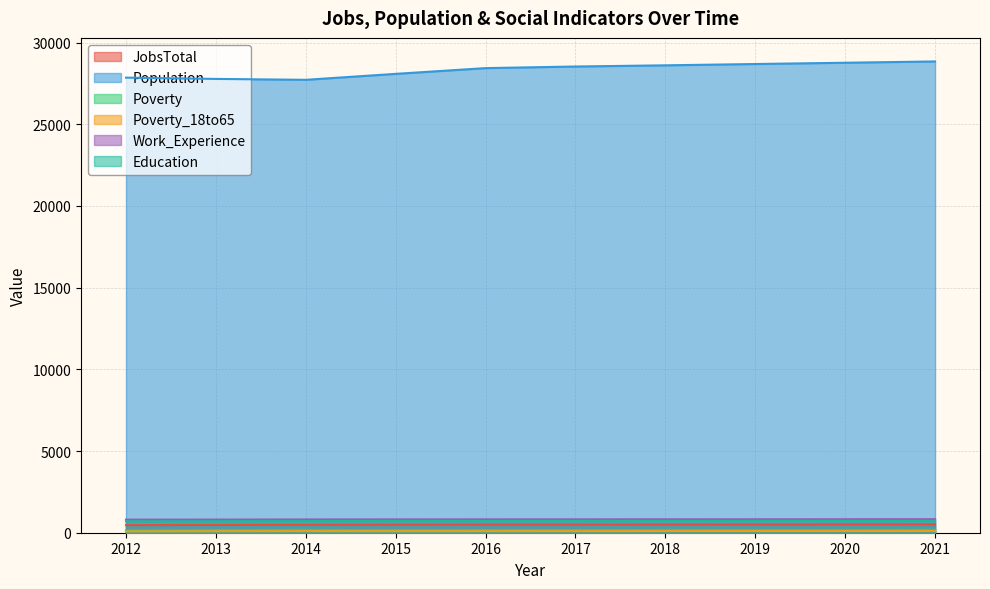

List the labels in order of Poverty value, largest first.

2021, 2014, 2020, 2019, 2018, 2017, 2013, 2016, 2015, 2012